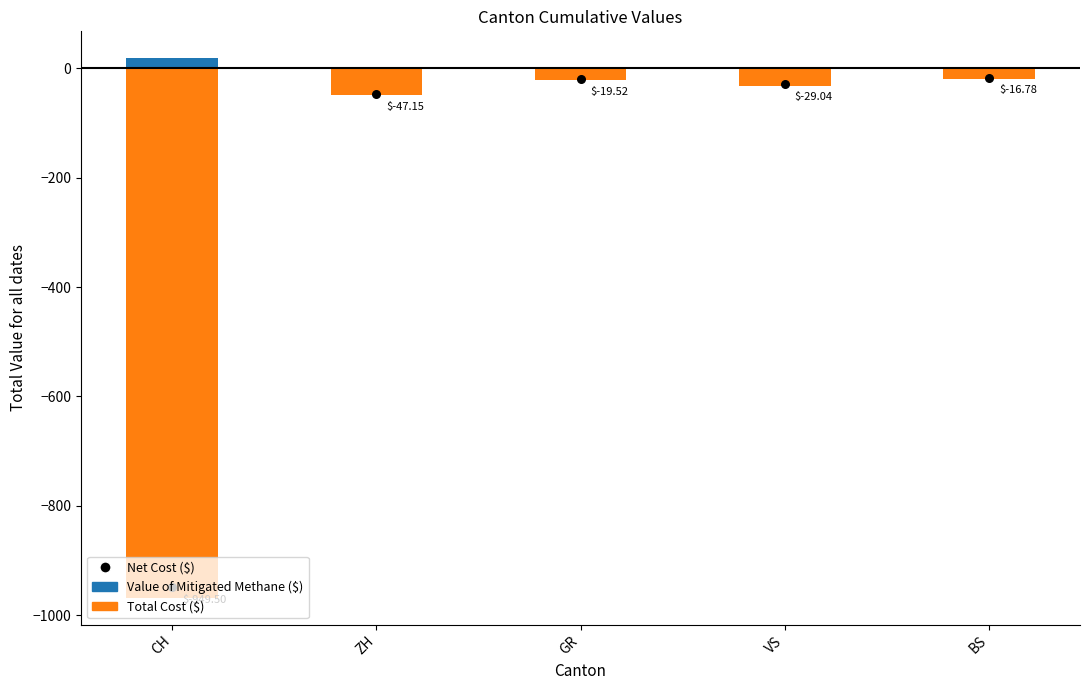

Which series contains the highest Y value?

Value of Mitigated Methane ($)